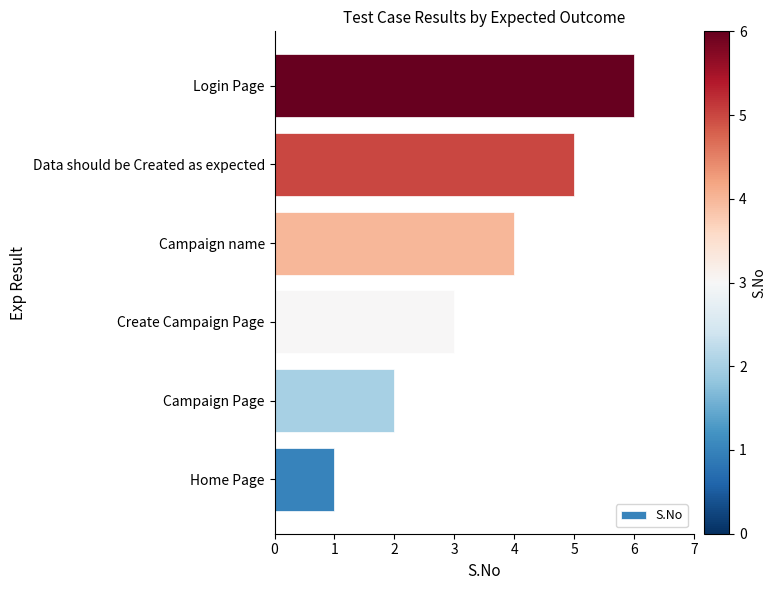

What value does the data have at Data should be Created as expected?

5